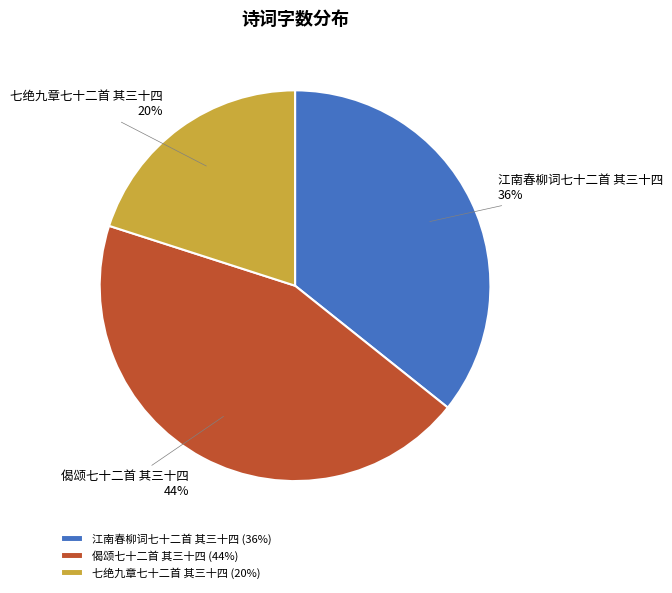

Which has a higher value, 江南春柳词七十二首 其三十四 36% or 偈颂七十二首 其三十四 44%?

偈颂七十二首 其三十四 44%